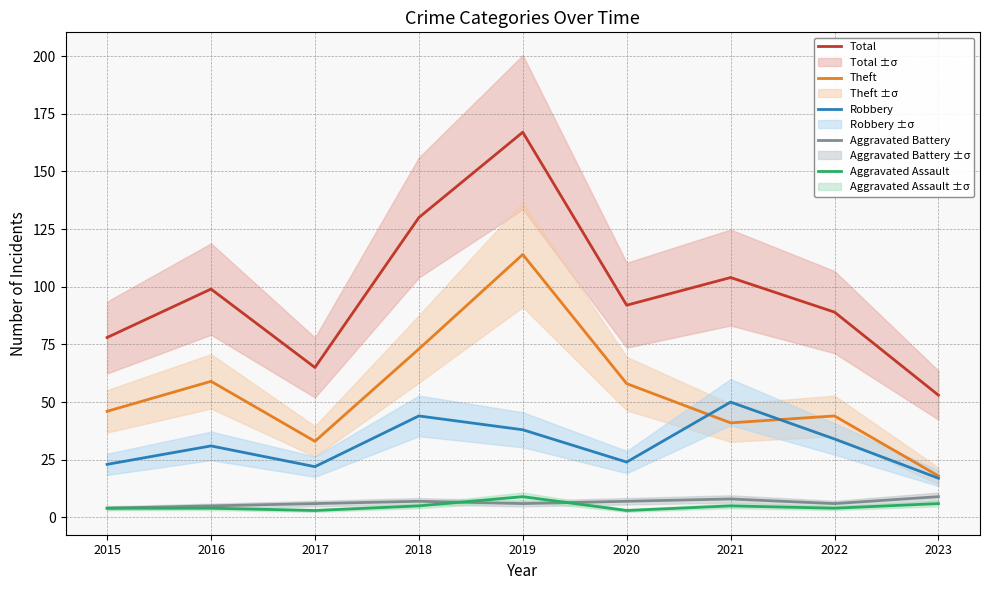

How many interior local peaks does the Total series have?

3